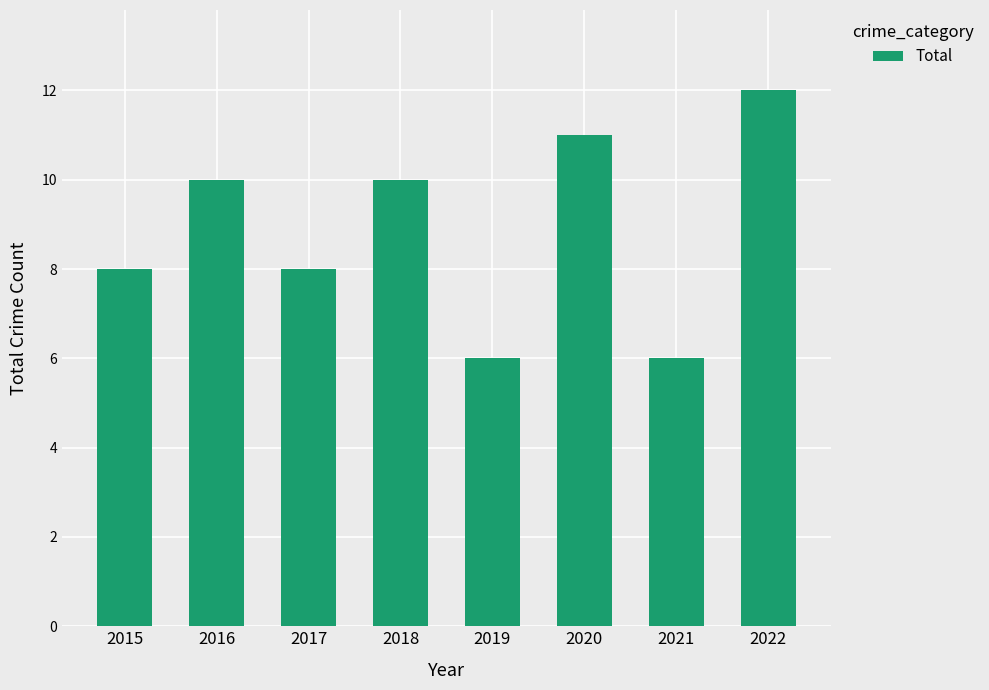

How many values are between 8 and 11?

5